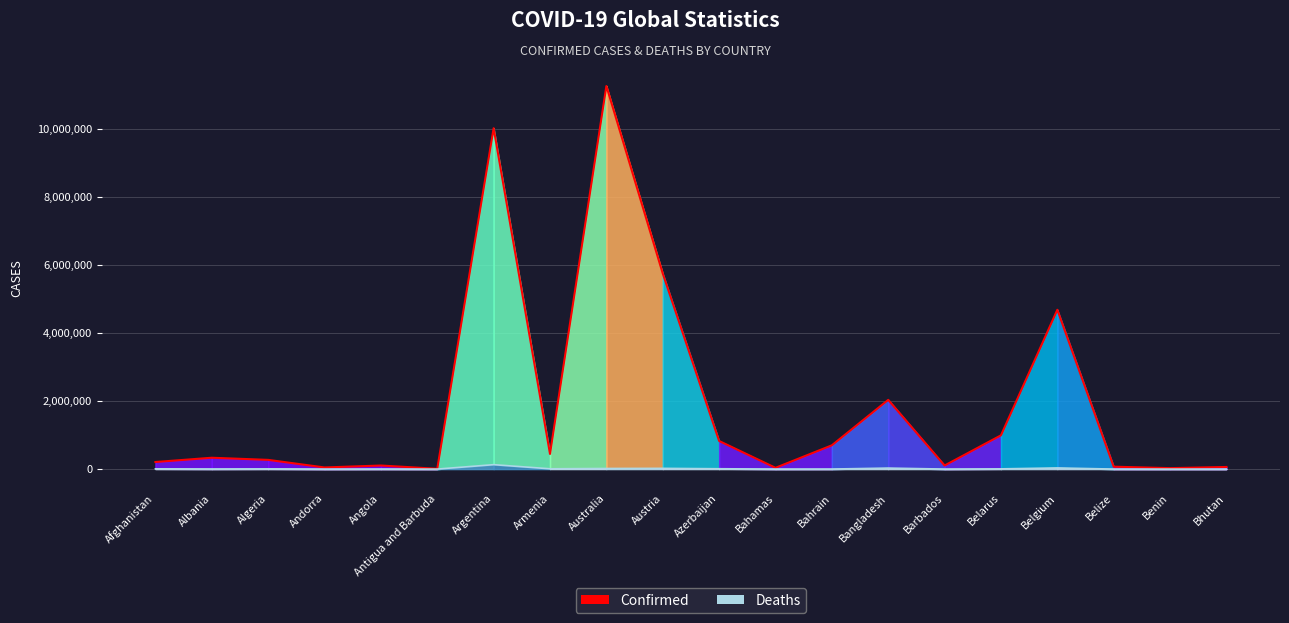

List the series in order of their overall mean, lowest first.

Deaths, Confirmed